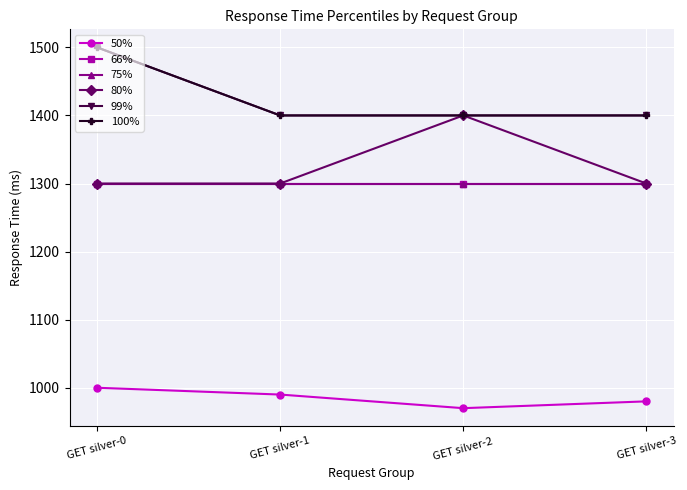

At which category is the sum across all series the highest?

GET silver-0